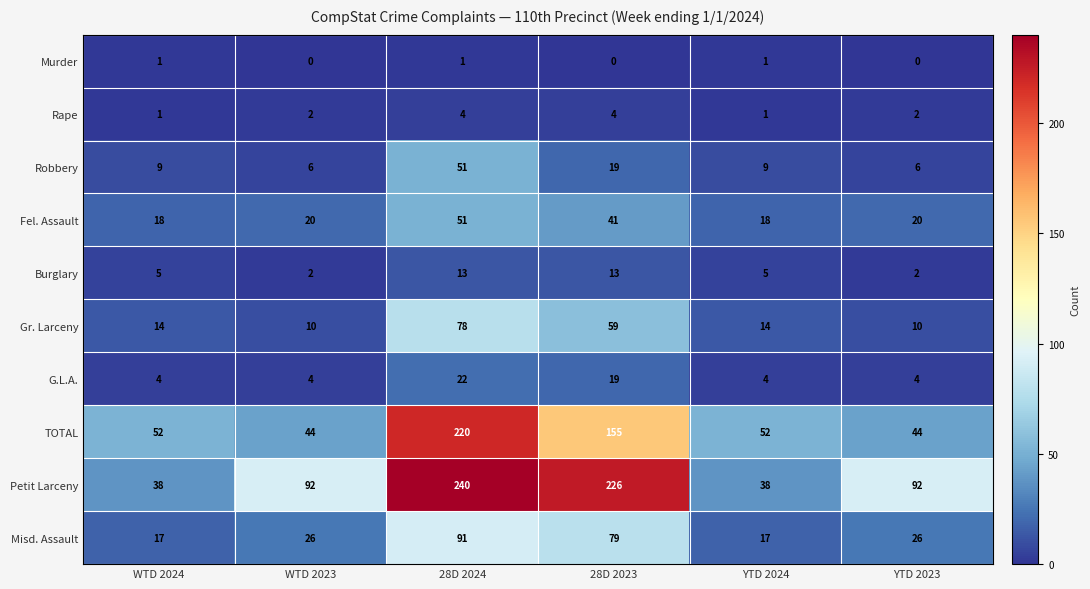

What is the difference between the maximum and second lowest values in the Gr. Larceny series?

68